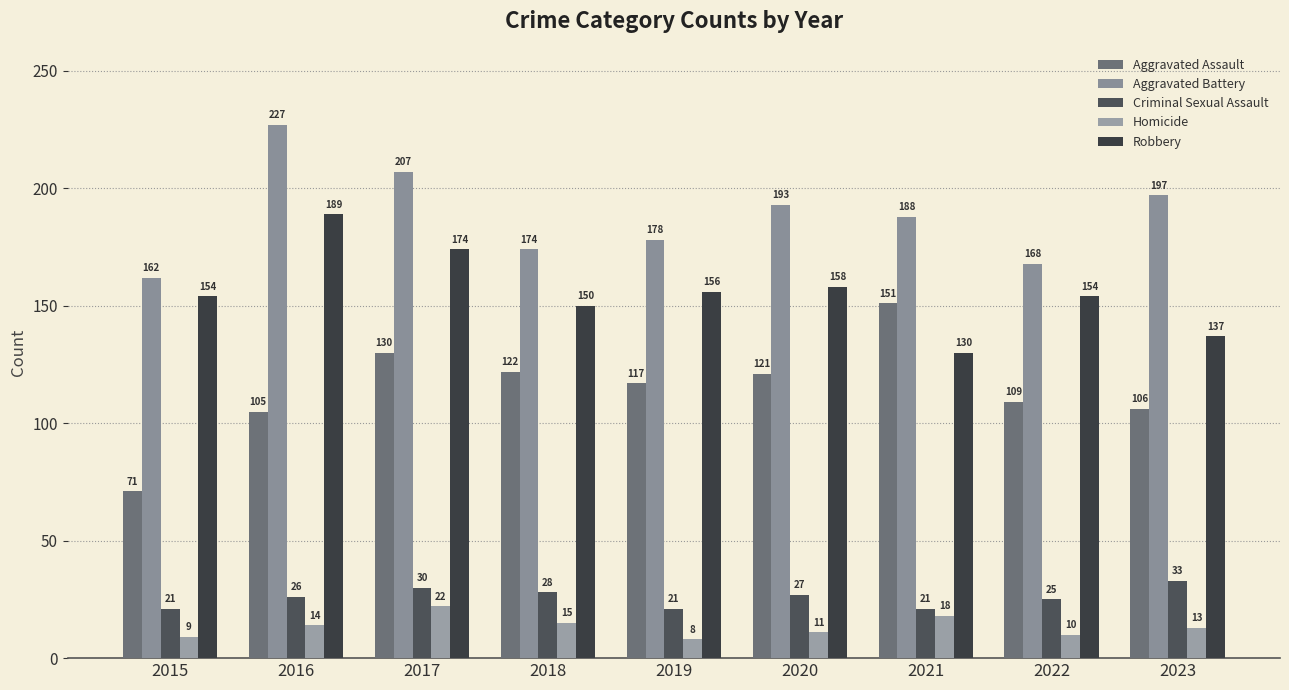

How many data points does each series have?

9